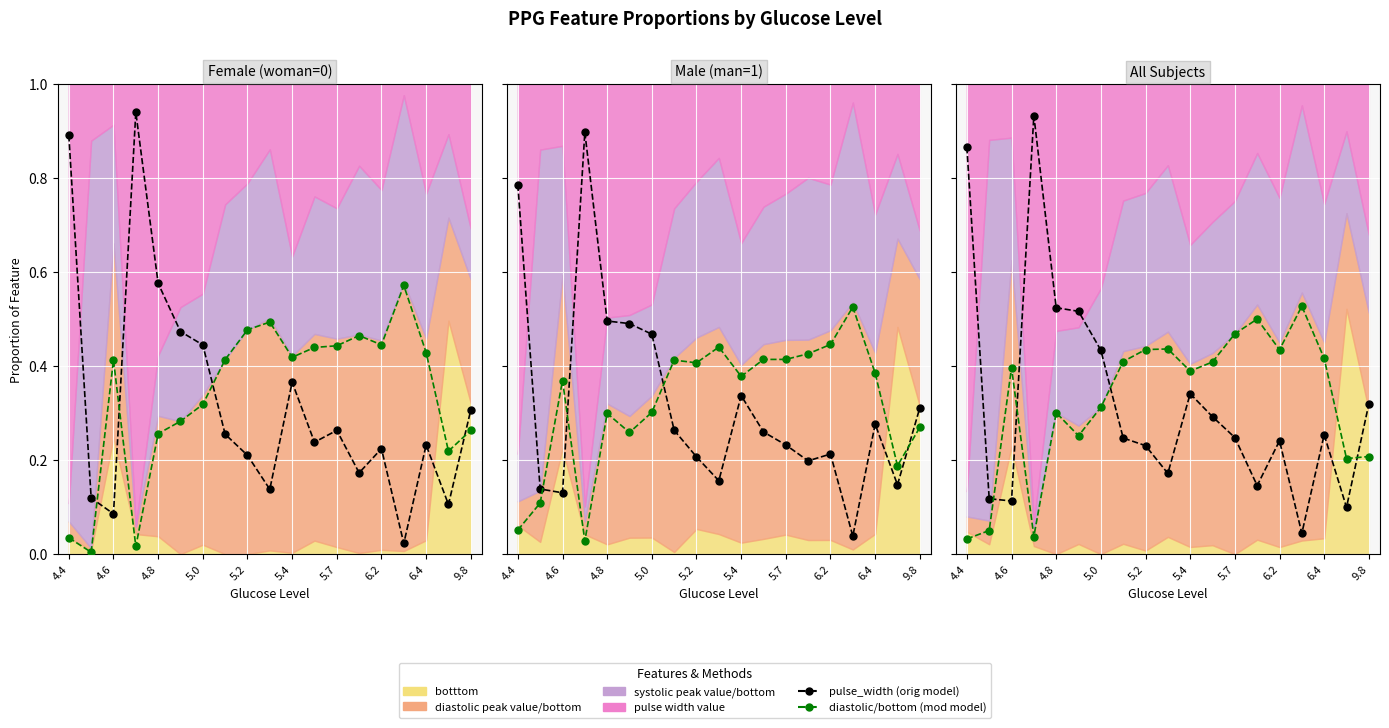

At 11, list the series in order from smallest to largest.

pulse_width_value (orig), diastolic/bottom (mod)